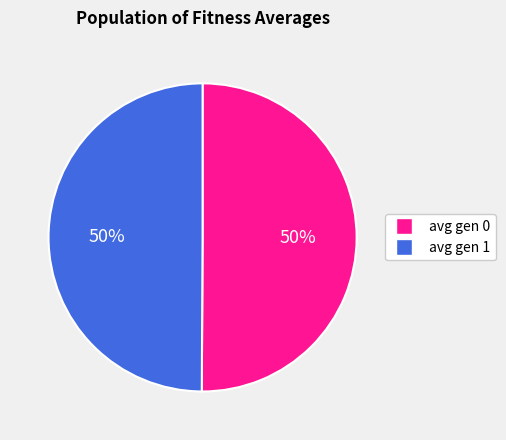

Approximately how many times larger is the value at avg gen 0 compared to avg gen 1?

1.0